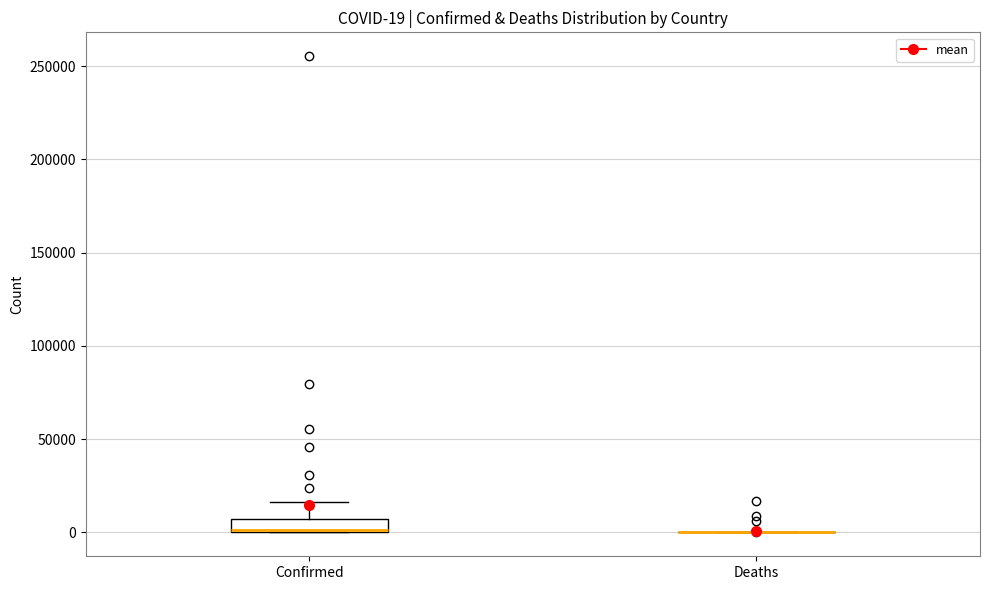

Which box is the tallest, from its lower edge to its upper edge?

Confirmed